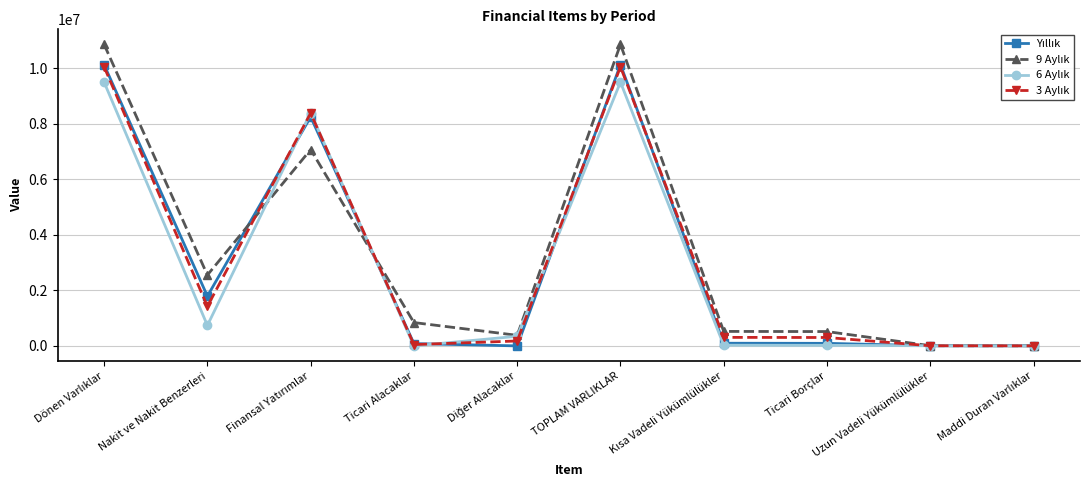

What is the maximum value shown in the chart?

10851056